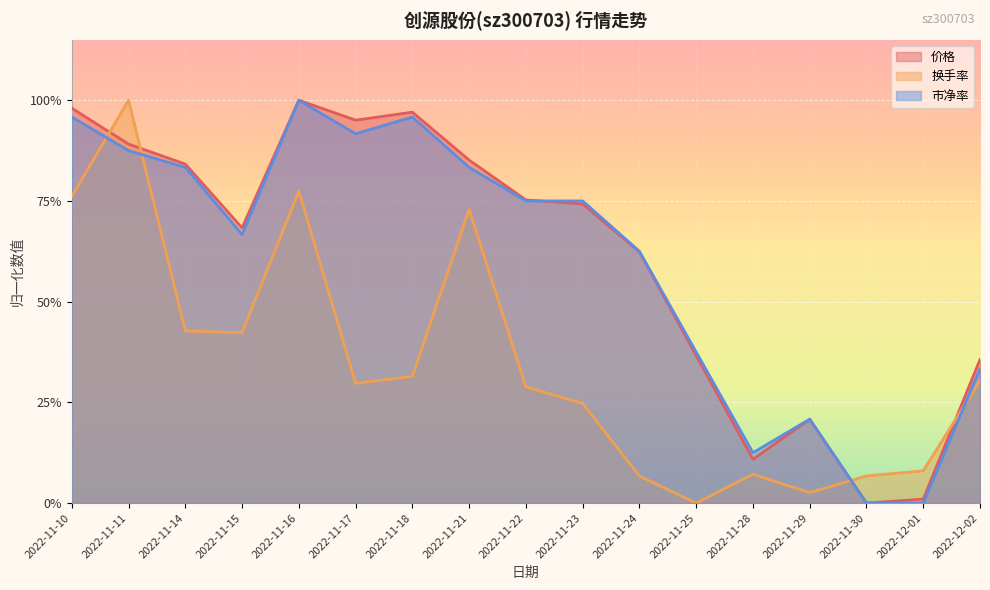

What is the total value across all series at 2022-11-22?

1.8